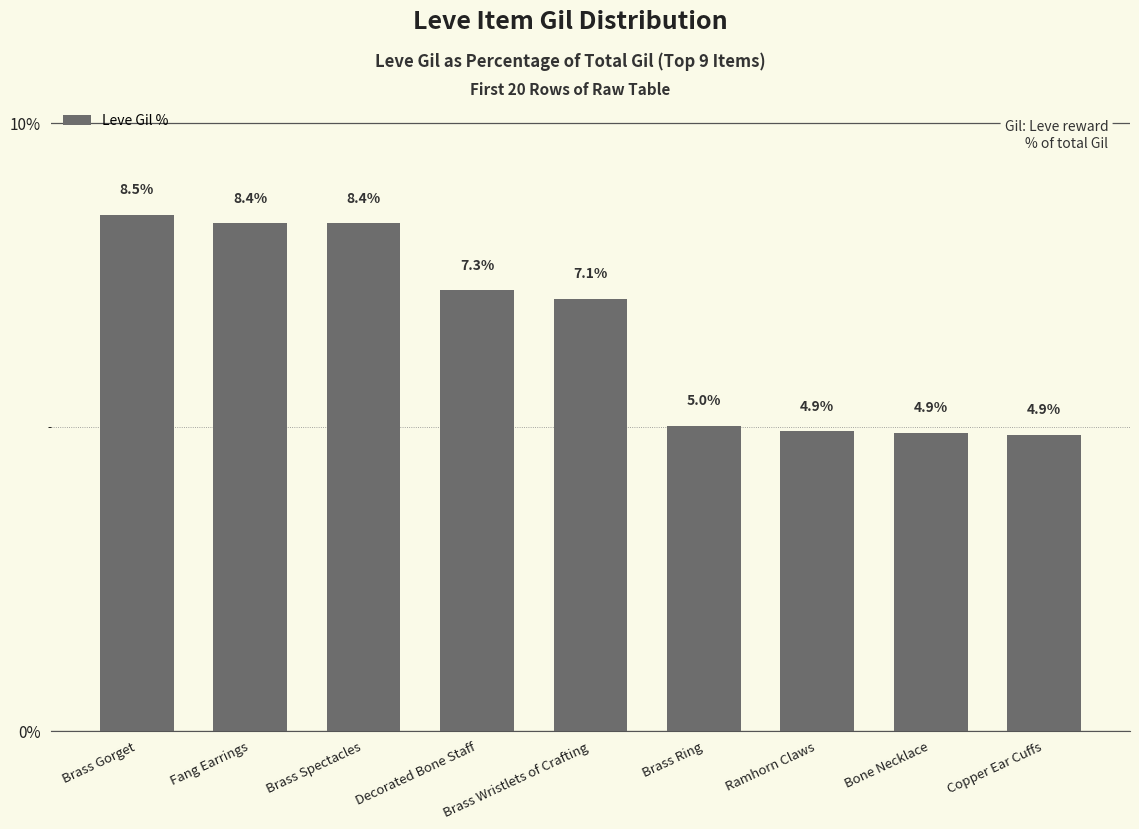

What is the difference between the maximum and minimum values?

3.6